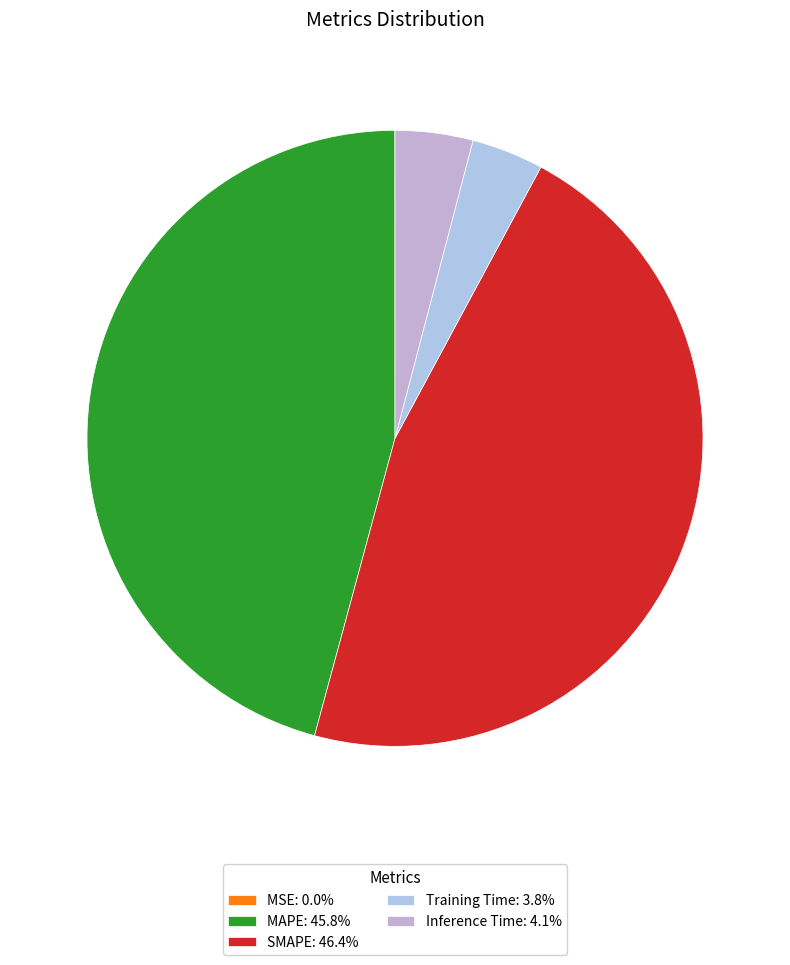

Which slice is the smallest?

MSE